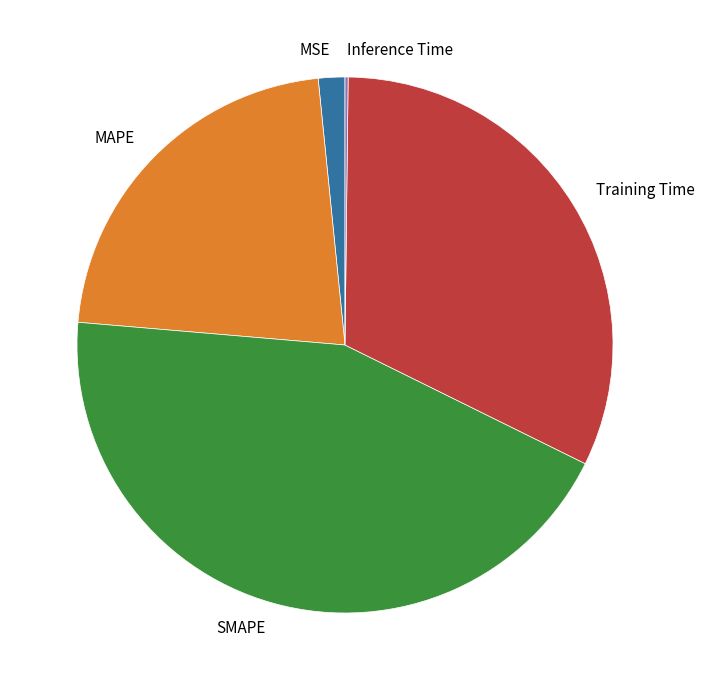

Which slice is the largest?

SMAPE